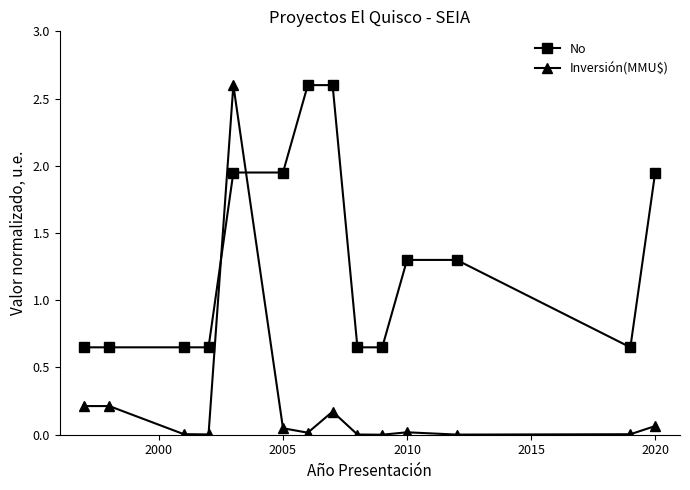

What is the maximum value shown in the chart?

2.6